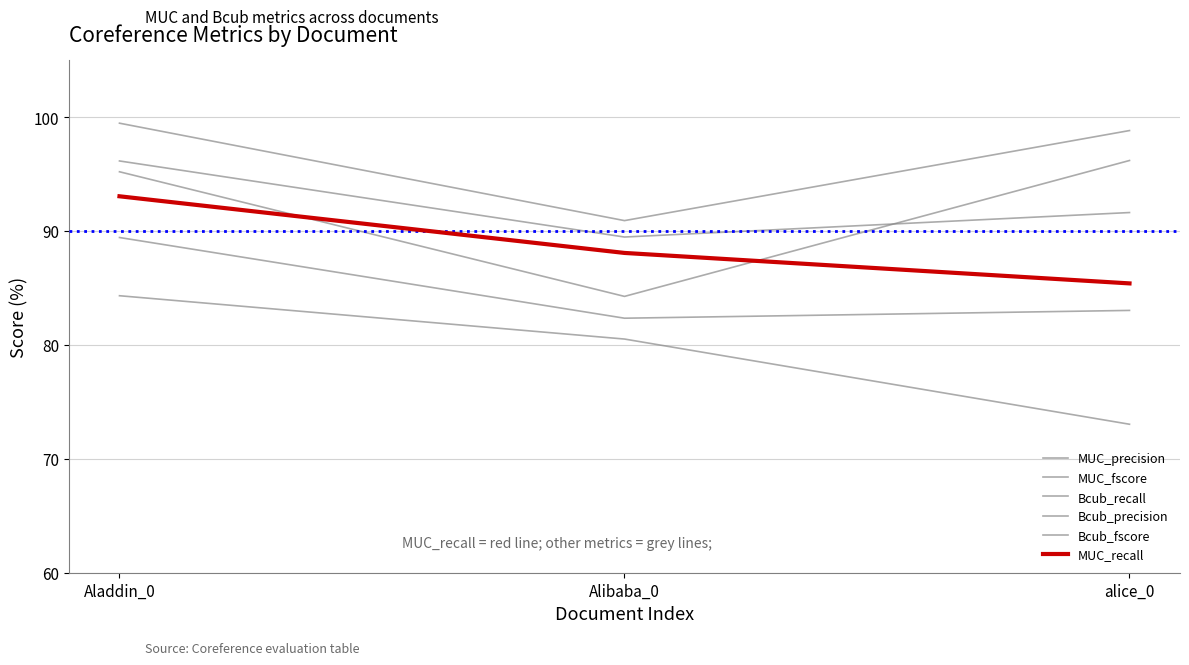

List the labels in order of MUC_precision value, smallest first.

Alibaba_0, alice_0, Aladdin_0